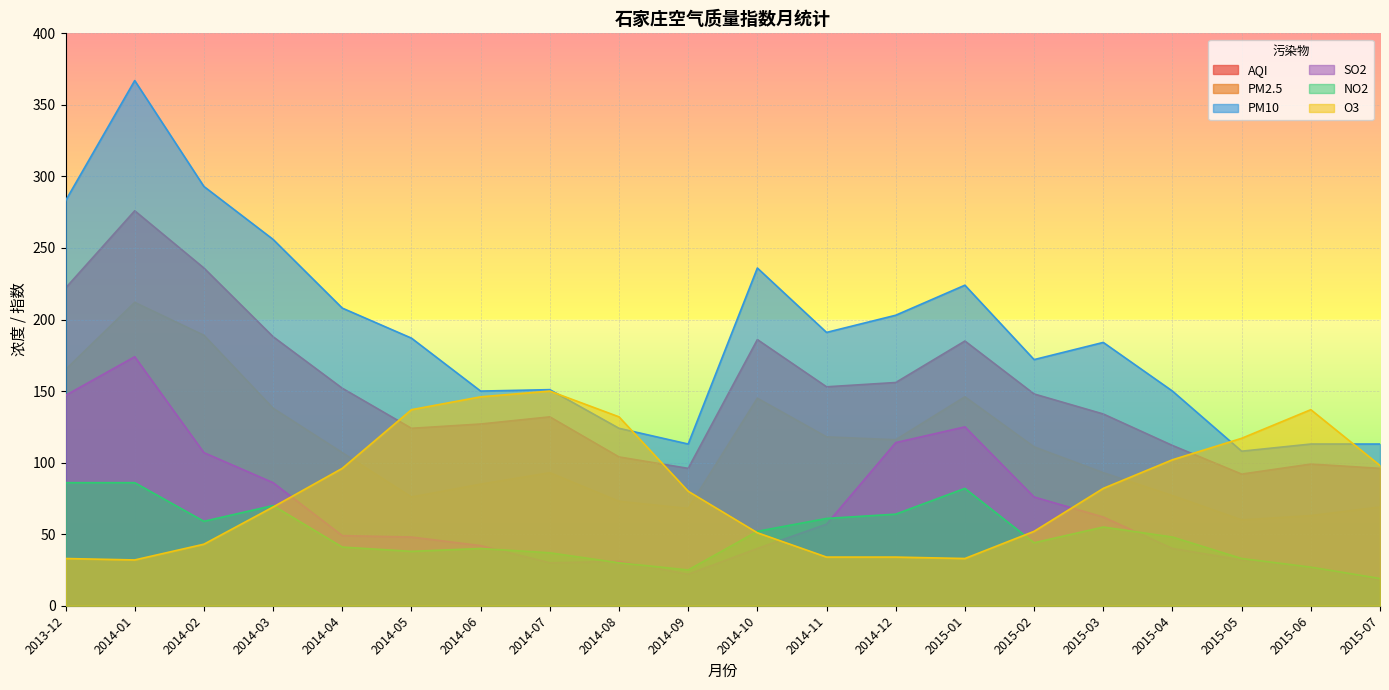

Rank the series by their maximum value, from highest to lowest.

PM10, AQI, PM2.5, SO2, O3, NO2